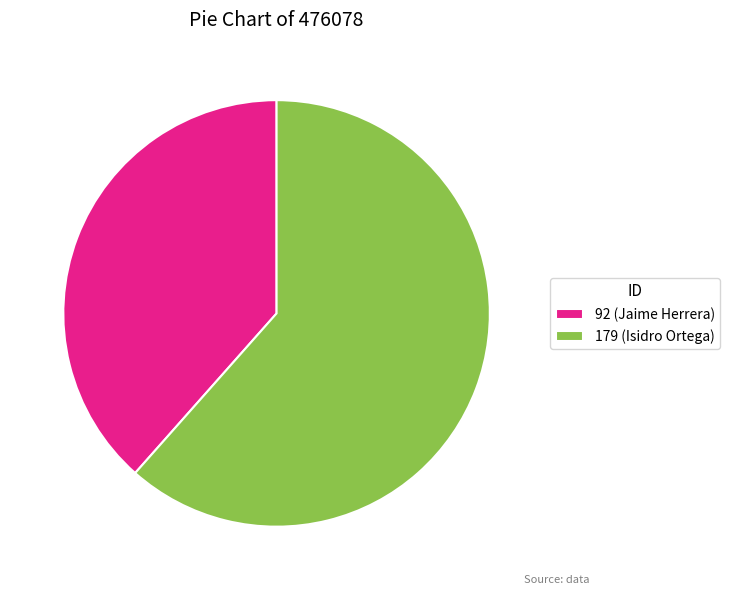

Does 92 account for over 50% of the chart?

No